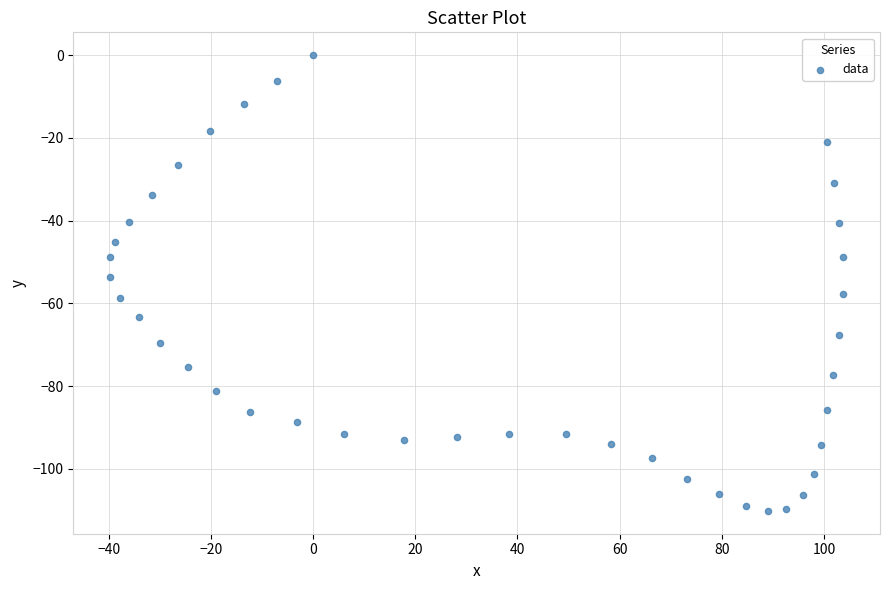

What Y value in the scatter plot is closest to -55?

-53.7